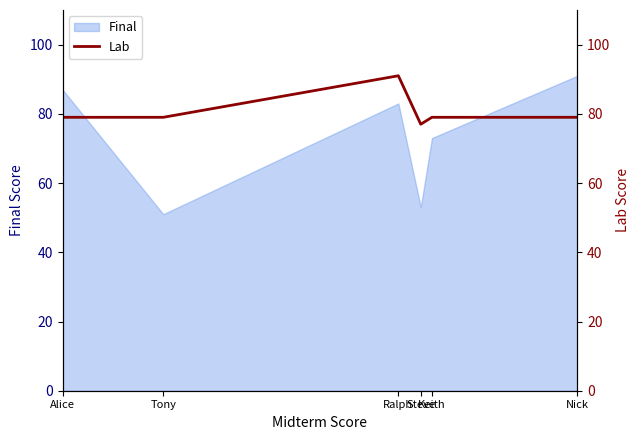

What is the lowest value of the Final series?

51